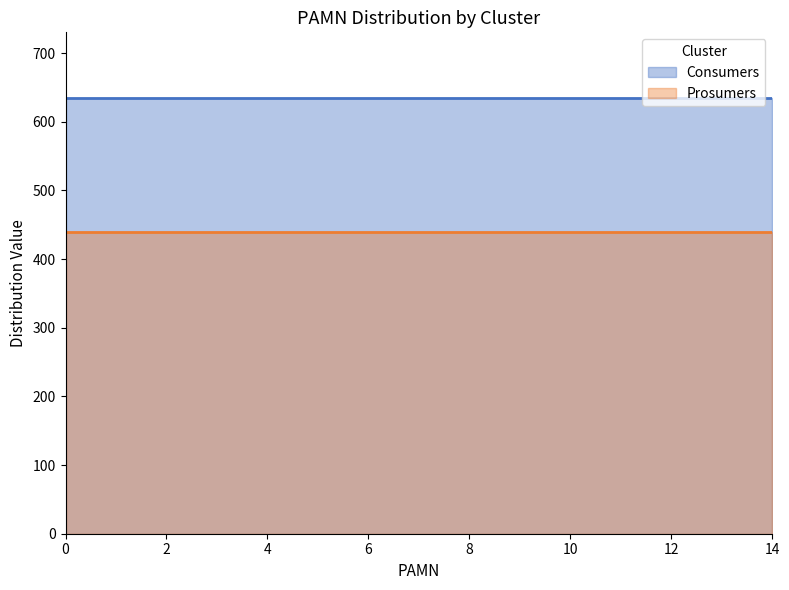

Reading left to right, what are all the values shown in this chart?

Consumers: 0=635	1=635	2=635	3=635	4=635	5=635	6=635	7=635	8=635	9=635	10=635	11=635	12=635	13=635	14=635
Prosumers: 0=440	1=440	2=440	3=440	4=440	5=440	6=440	7=440	8=440	9=440	10=440	11=440	12=440	13=440	14=440